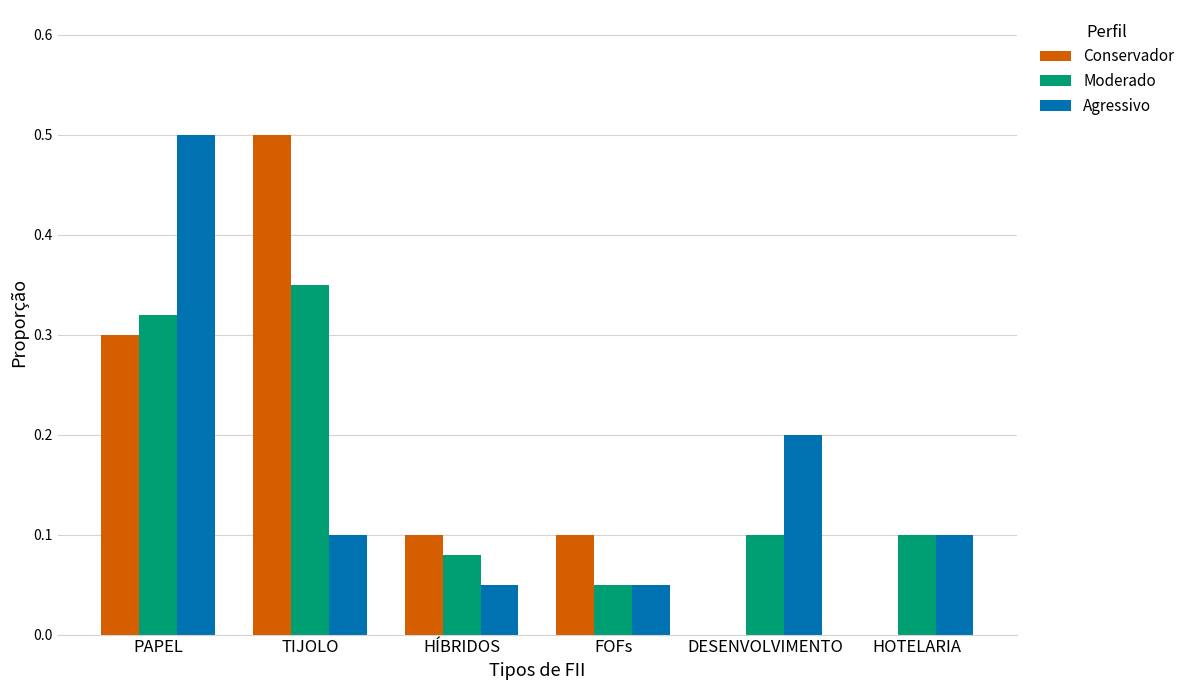

Between DESENVOLVIMENTO and HOTELARIA, which series saw the biggest shift?

Agressivo